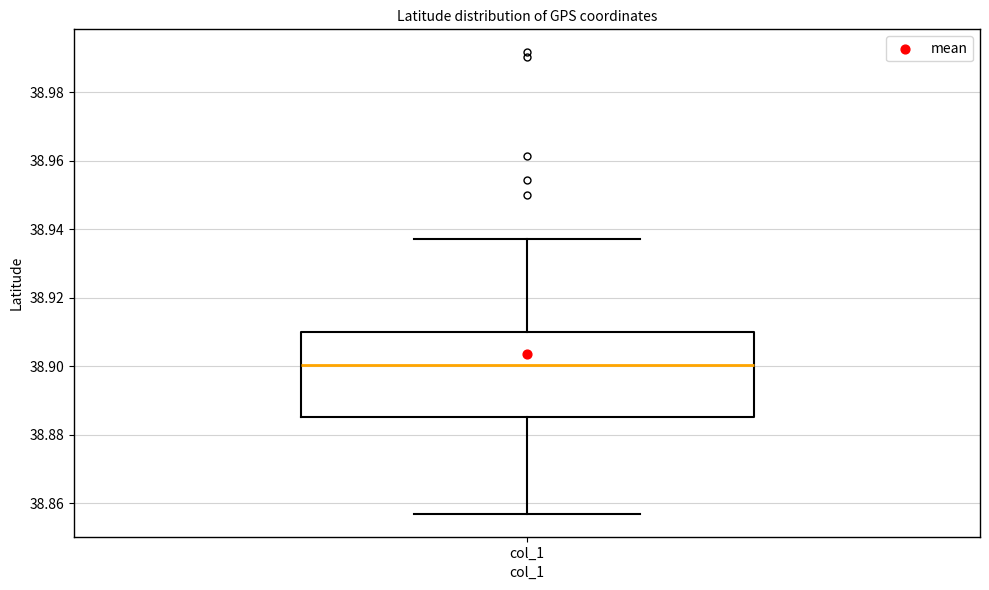

Read this box plot against the y-axis: the position of the median line, the range covered by the box, and the ends of both whiskers. The values are not printed on the chart, so give them approximately, as read against the axis.

median 38.900, box 38.886 to 38.910, whiskers 38.856 to 38.938